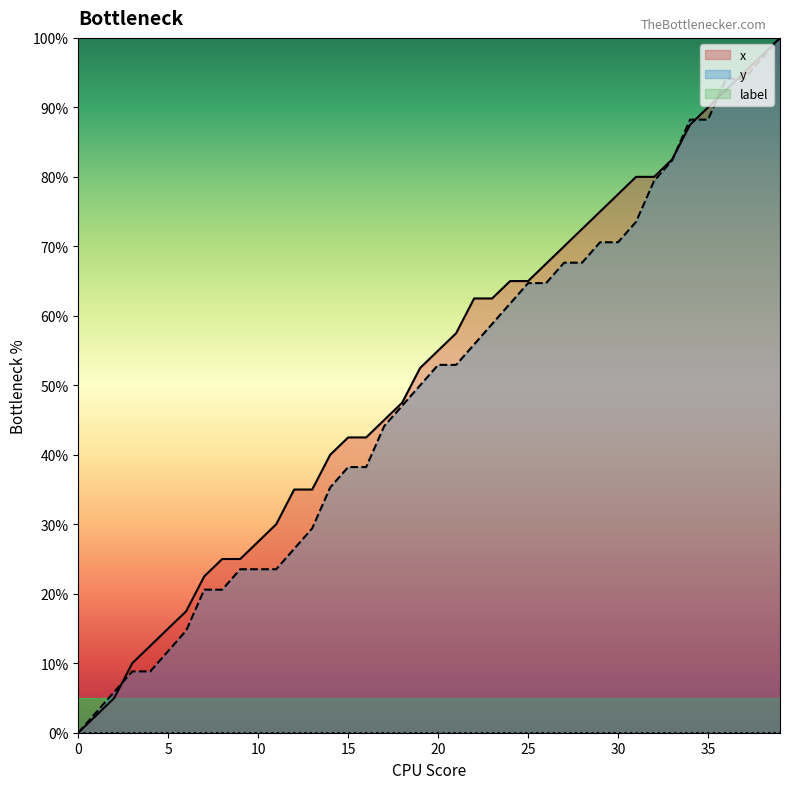

How many lines are shown in the chart?

3